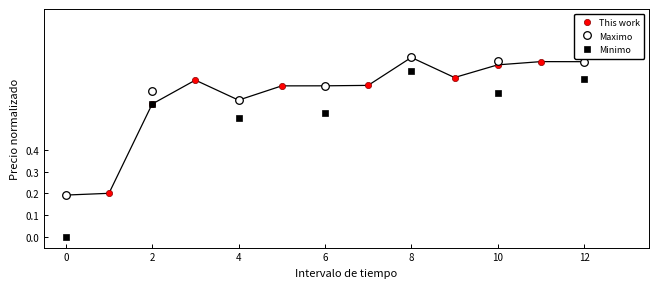

In Maximo, how many points are higher than both neighbors (excluding endpoints)?

2